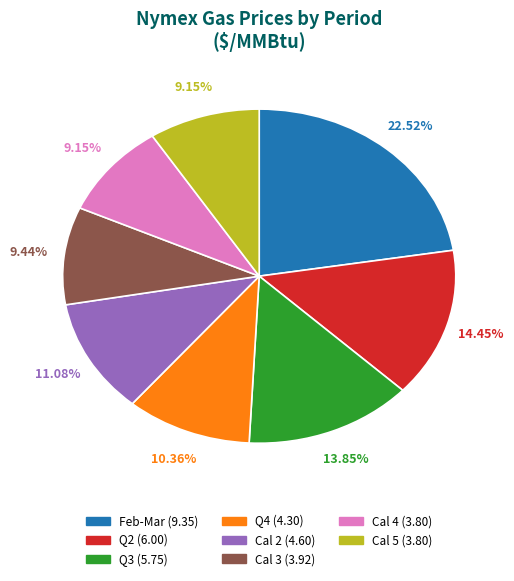

Combined, do Cal 3 and Q3 account for over 50%?

No